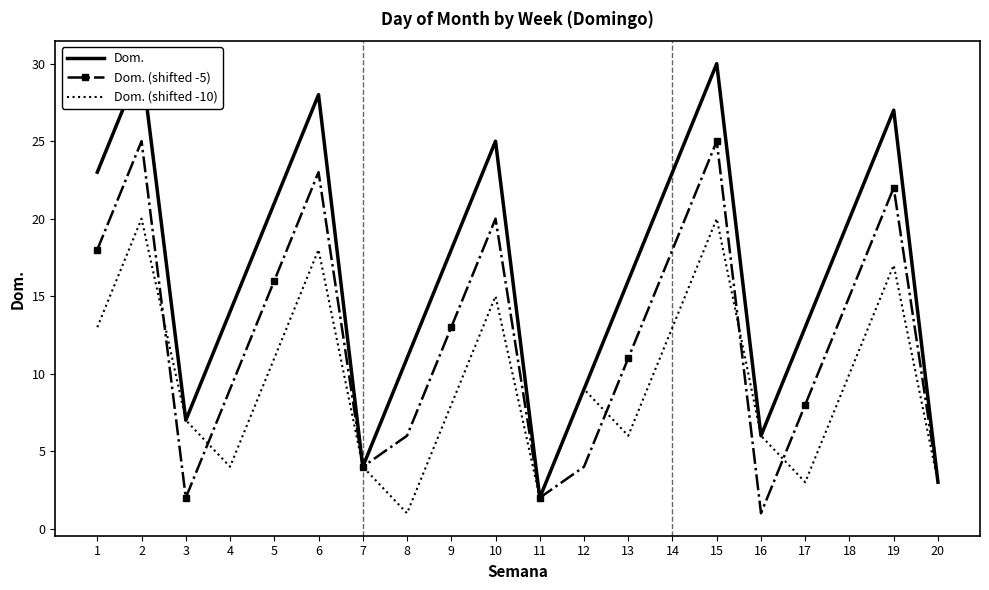

Reading left to right, list all the values displayed in this chart.

Dom.: 23	30	7	14	21	28	4	11	18	25	2	9	16	23	30	6	13	20	27	3
Dom. (shifted -5): 18	25	2	9	16	23	4	6	13	20	2	4	11	18	25	1	8	15	22	3
Dom. (shifted -10): 13	20	7	4	11	18	4	1	8	15	2	9	6	13	20	6	3	10	17	3